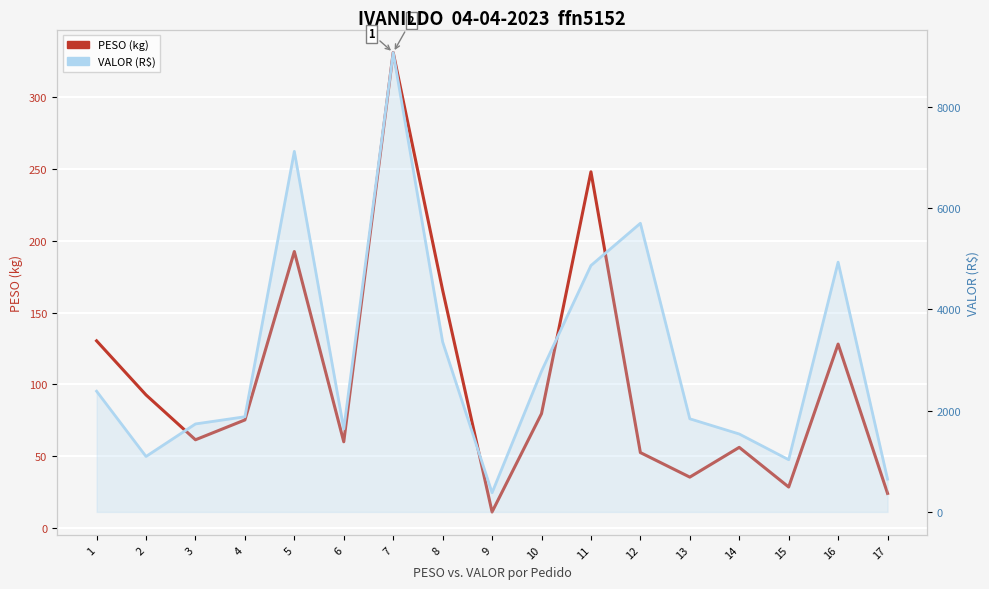

Which series has the largest total across all categories?

VALOR (R$)